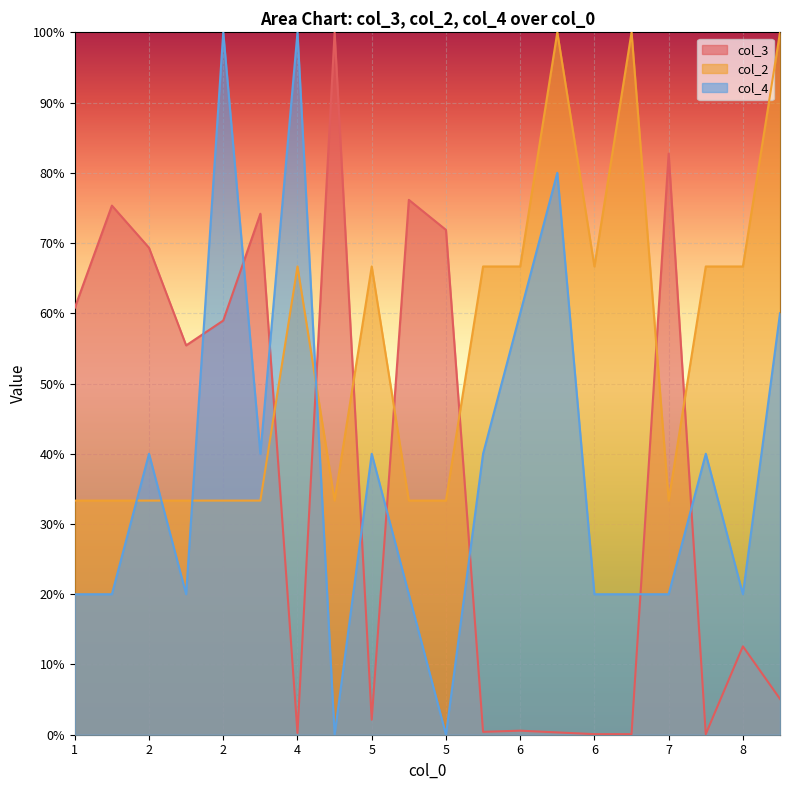

What is the value of the col_2 point at the 15th from the left?

66.7